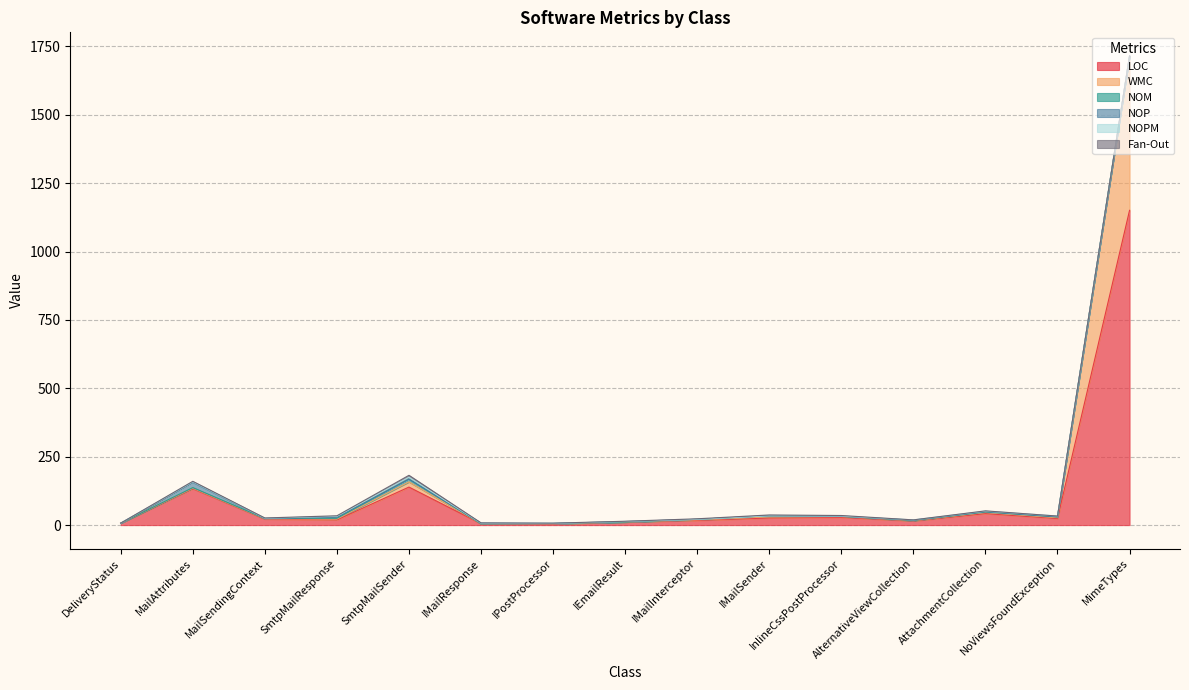

Which series has the largest range (max minus min)?

LOC